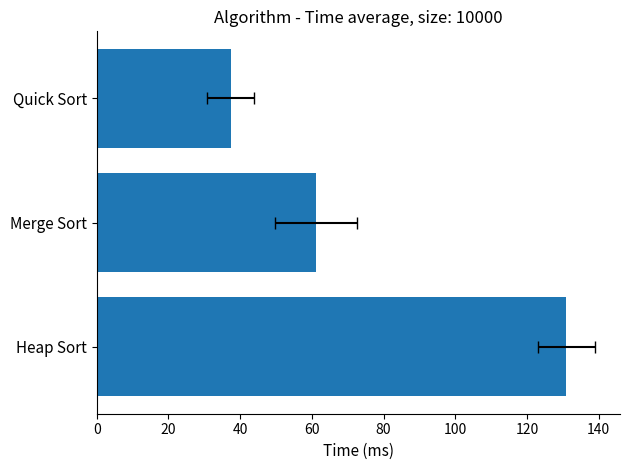

Reading left to right, extract all data points from this chart.

131.0	61.2	37.4